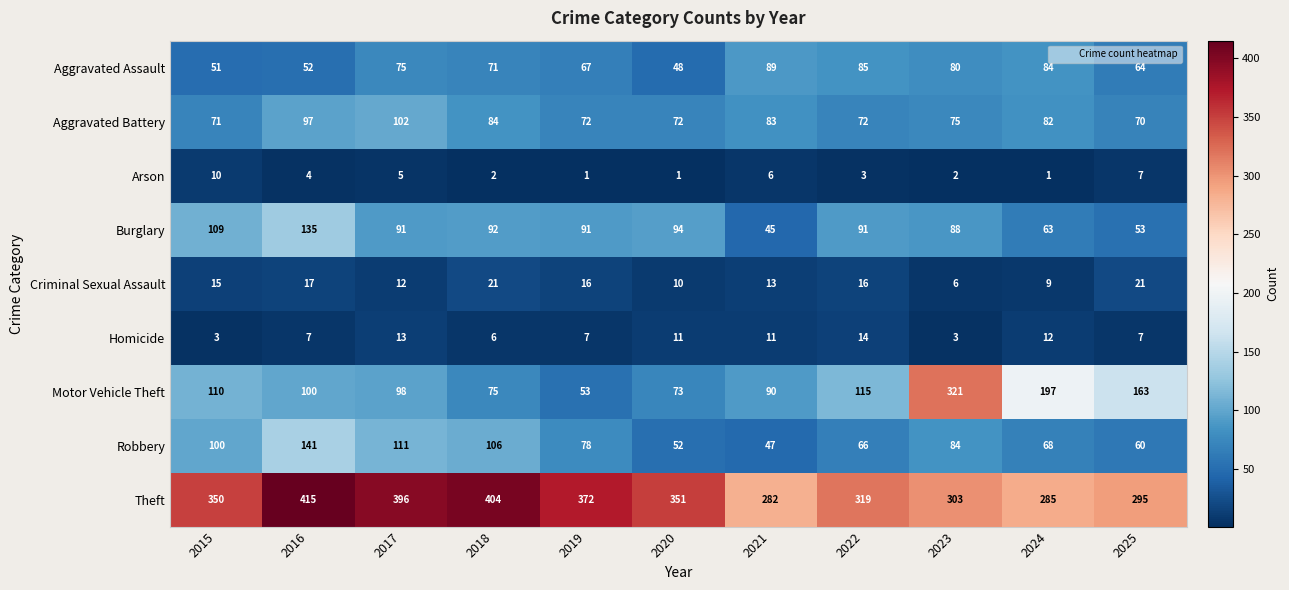

What is the difference between the second highest and minimum values in the Criminal Sexual Assault series?

15